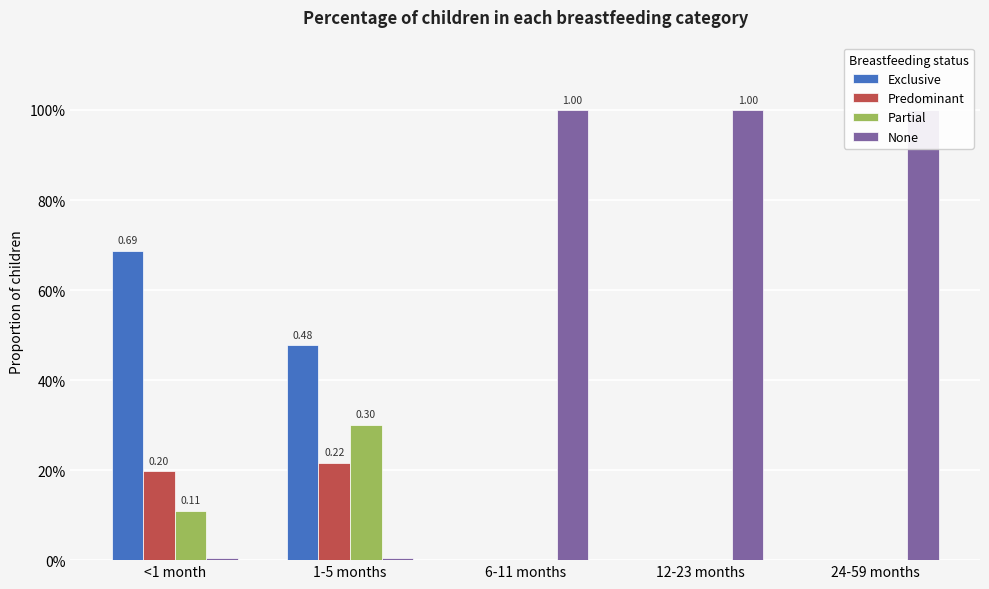

Reading right to left, extract all data points from this chart.

Exclusive: 24-59 months=0.0	12-23 months=0.0	6-11 months=0.0	1-5 months=0.5	<1 month=0.7
Predominant: 24-59 months=0.0	12-23 months=0.0	6-11 months=0.0	1-5 months=0.2	<1 month=0.2
Partial: 24-59 months=0.0	12-23 months=0.0	6-11 months=0.0	1-5 months=0.3	<1 month=0.1
None: 24-59 months=1.0	12-23 months=1.0	6-11 months=1.0	1-5 months=0.0	<1 month=0.0